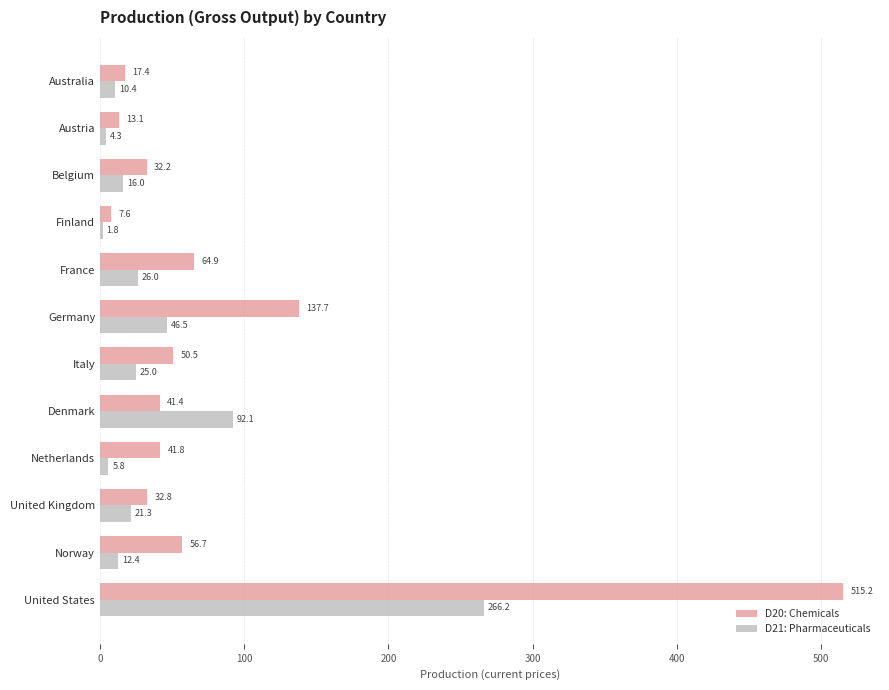

What is the difference between the maximum and minimum values in the D20: Chemicals series?

507.7